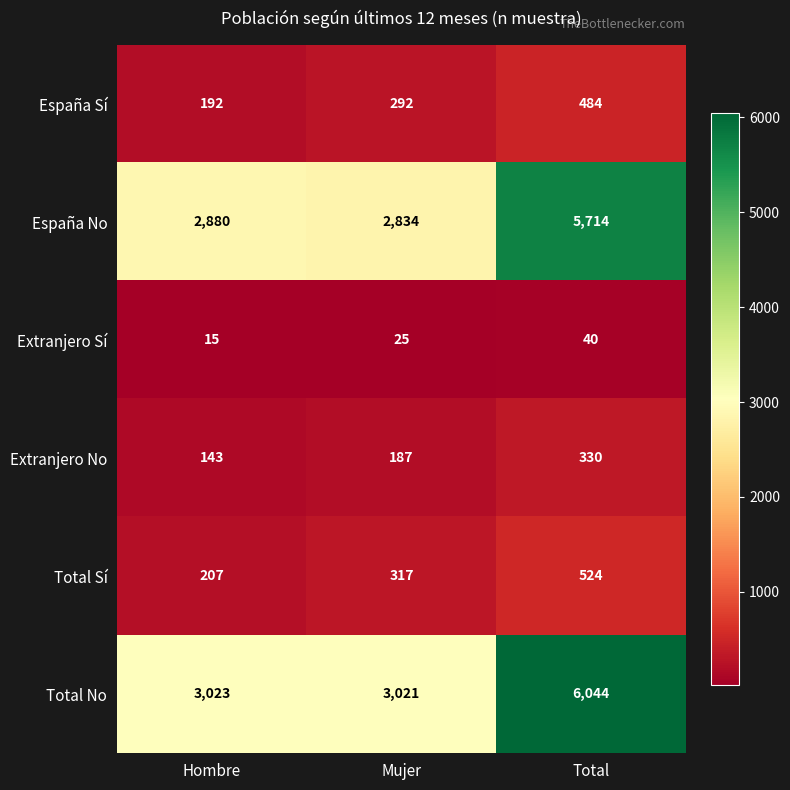

Reading right to left, extract all data points from this chart.

España Sí: 484	292	192
España No: 5714	2834	2880
Extranjero Sí: 40	25	15
Extranjero No: 330	187	143
Total Sí: 524	317	207
Total No: 6044	3021	3023